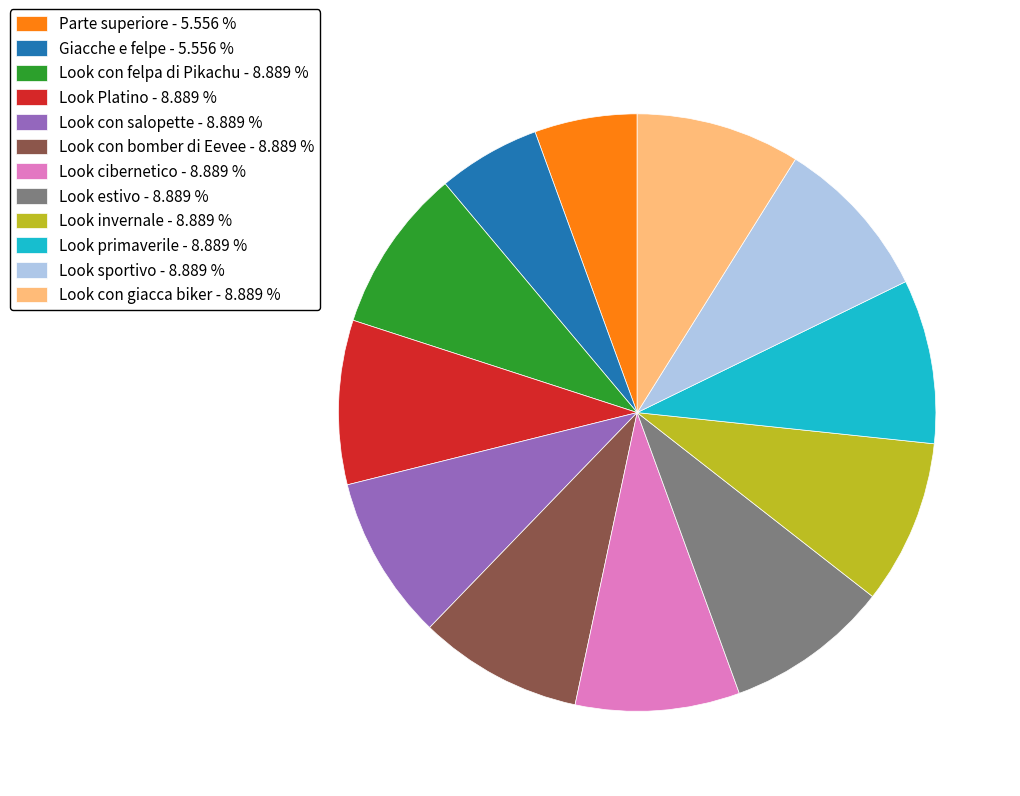

What is the ratio of the value at Look cibernetico - 8.889 % to the value at Look con salopette - 8.889 %?

1.0